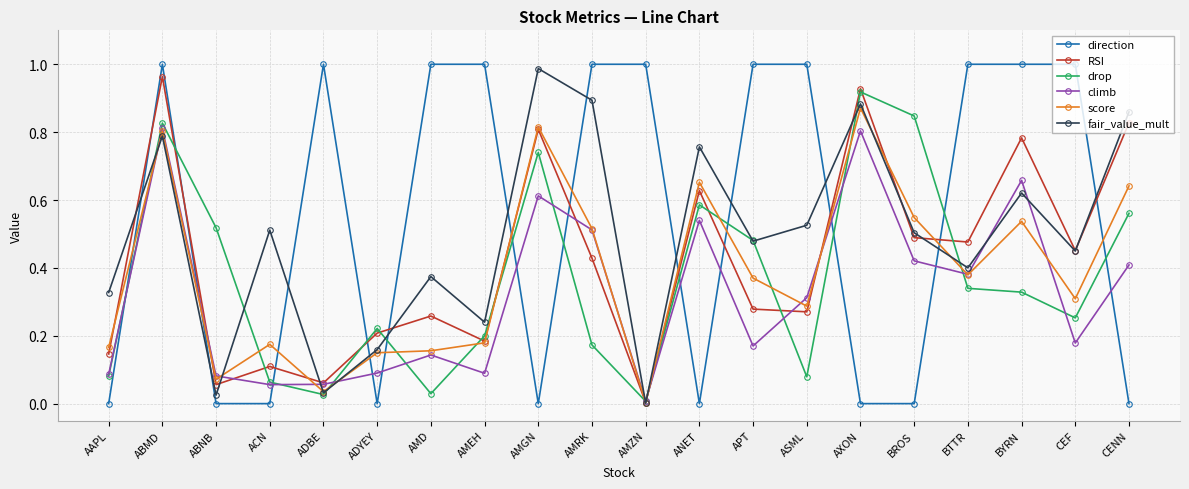

At which category is the sum across all series the highest?

ABMD